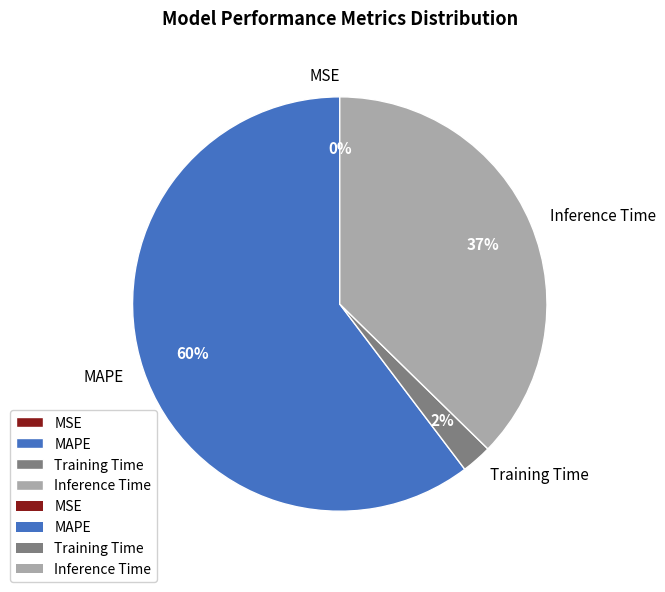

Which category has the biggest portion of the pie?

MAPE